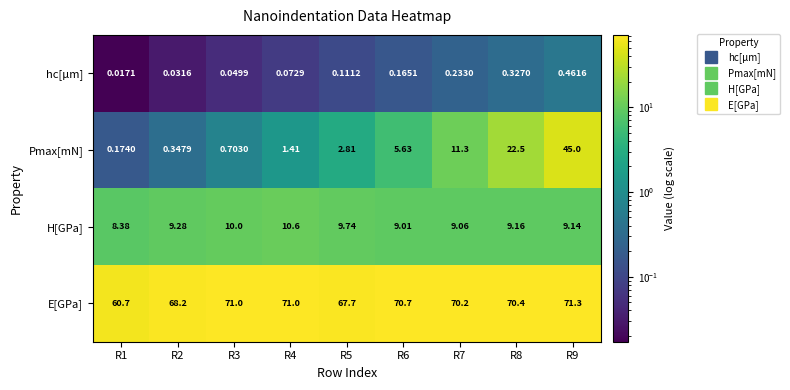

At R6, list the series in order from largest to smallest.

E[GPa], H[GPa], Pmax[mN], hc[µm]